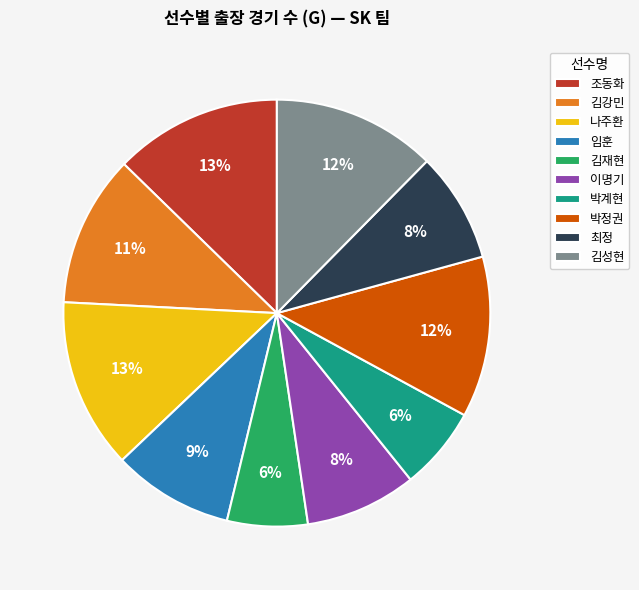

To the nearest percent, what is the difference between the largest and smallest slice percentages?

7%